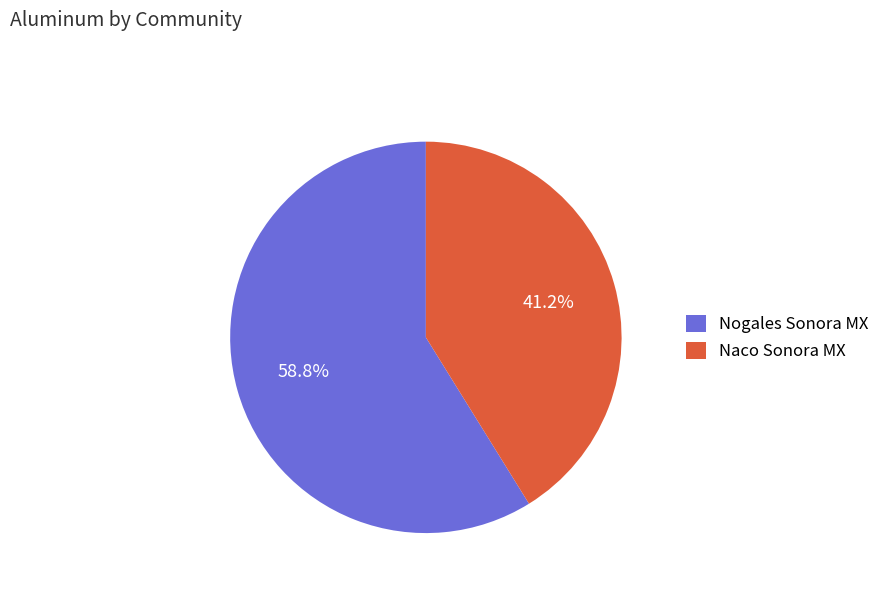

Rank the categories by value from highest to lowest.

Nogales Sonora MX, Naco Sonora MX